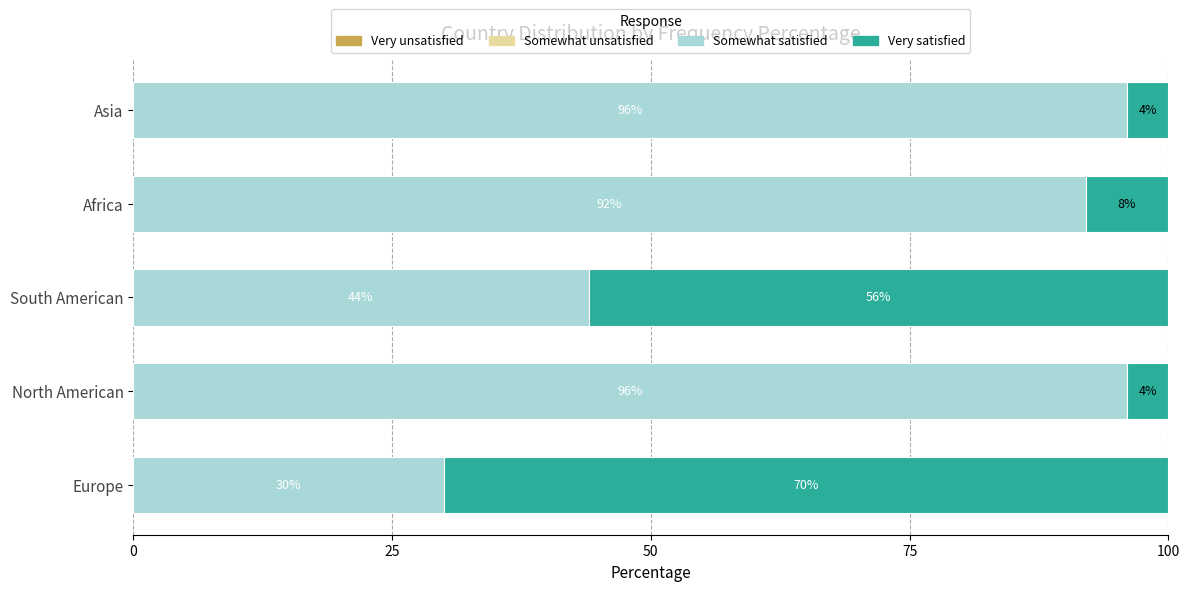

How many data points in Somewhat satisfied are less than 92?

2